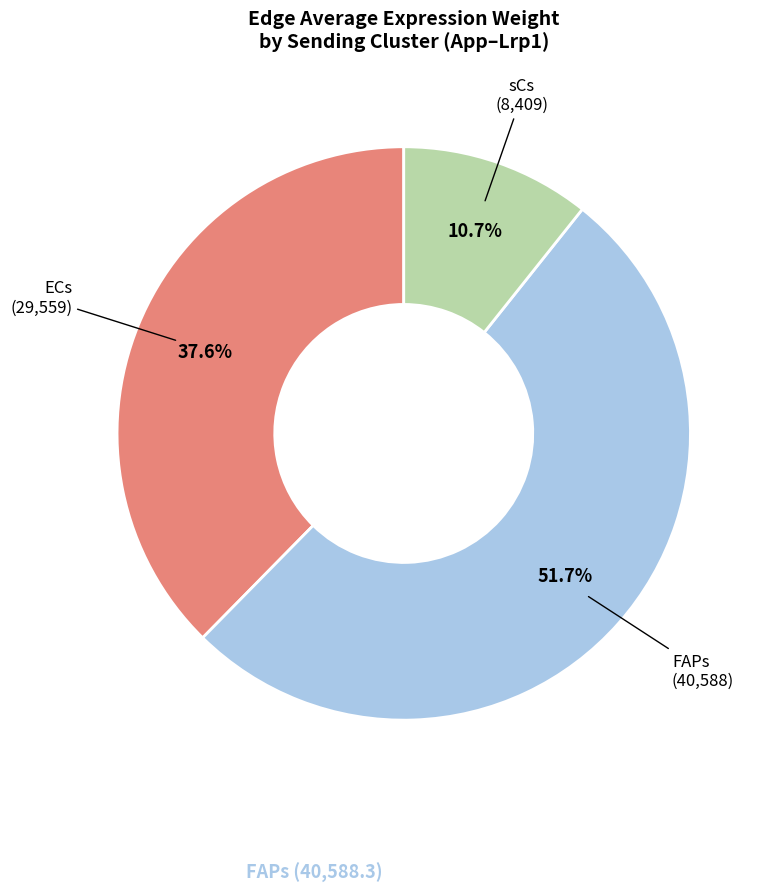

Does any single category account for the majority?

Yes